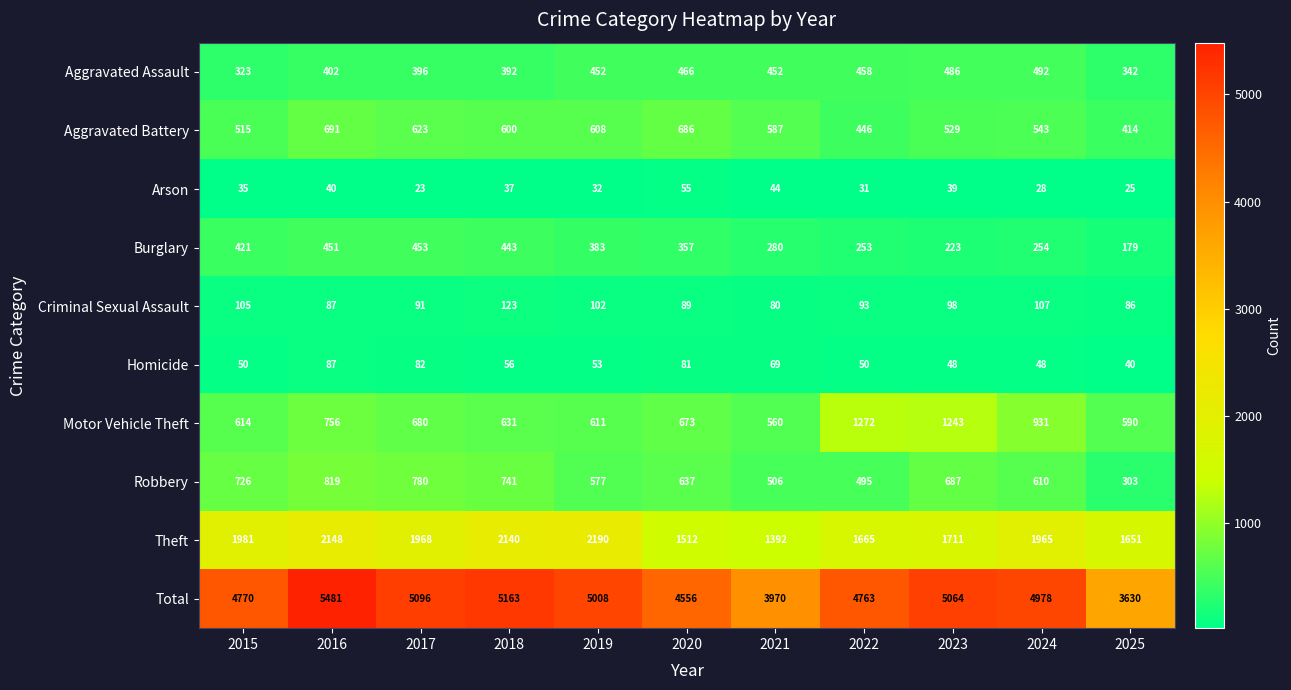

What is the difference between the maximum and minimum values in the Motor Vehicle Theft series?

712